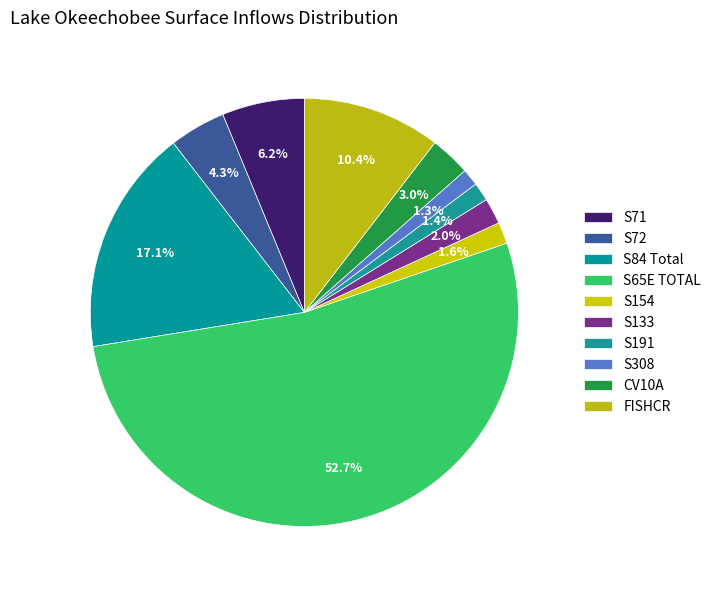

Is there any slice that represents more than half of the pie?

Yes